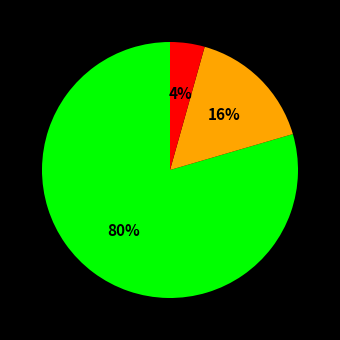

To the nearest percent, what is the average slice percentage?

33%